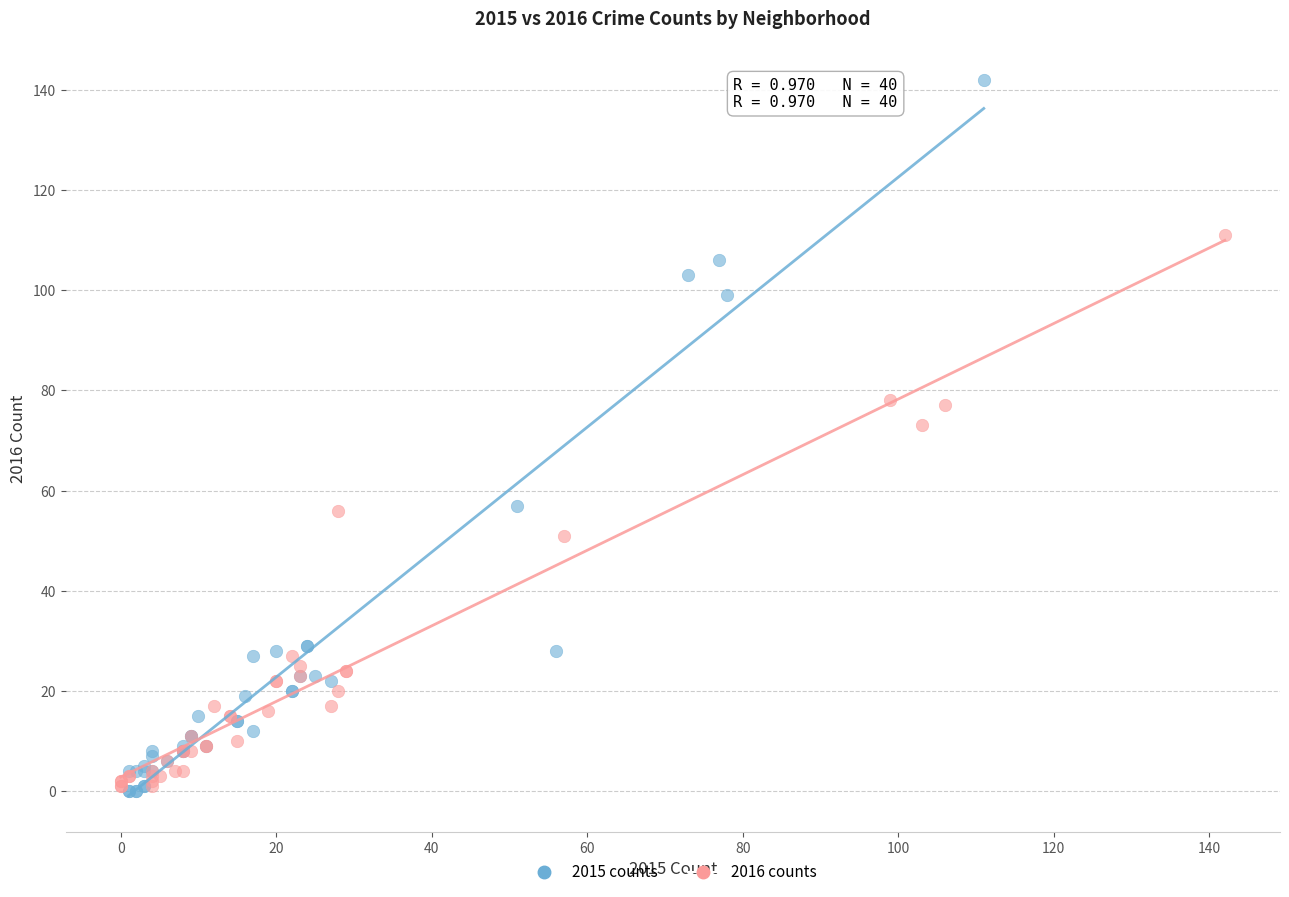

Which series contains the highest Y value?

2015 counts